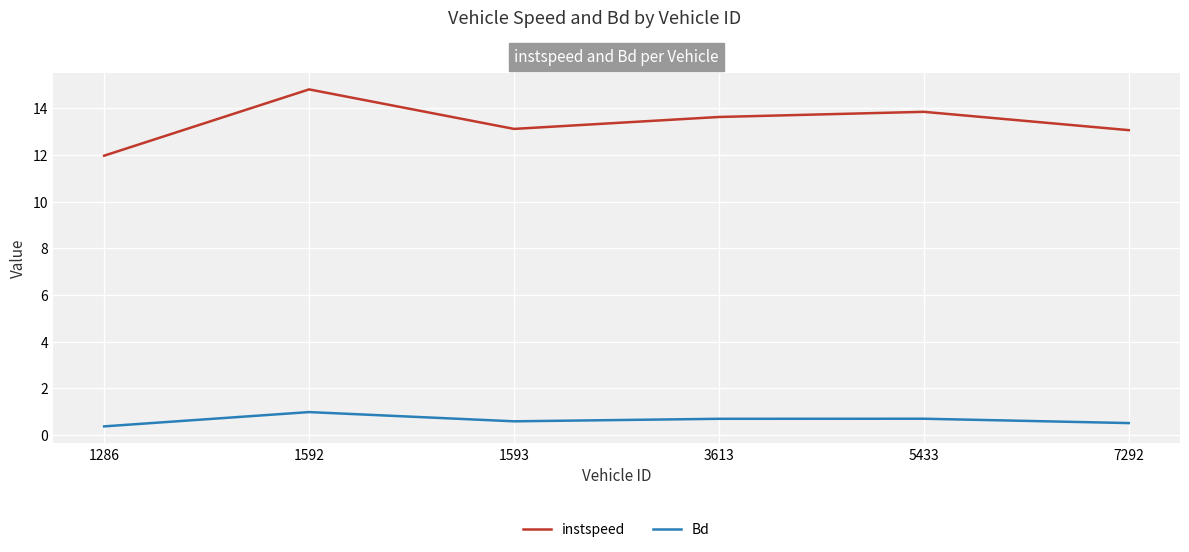

Is it true that instspeed equals 13.1 at 7292?

True